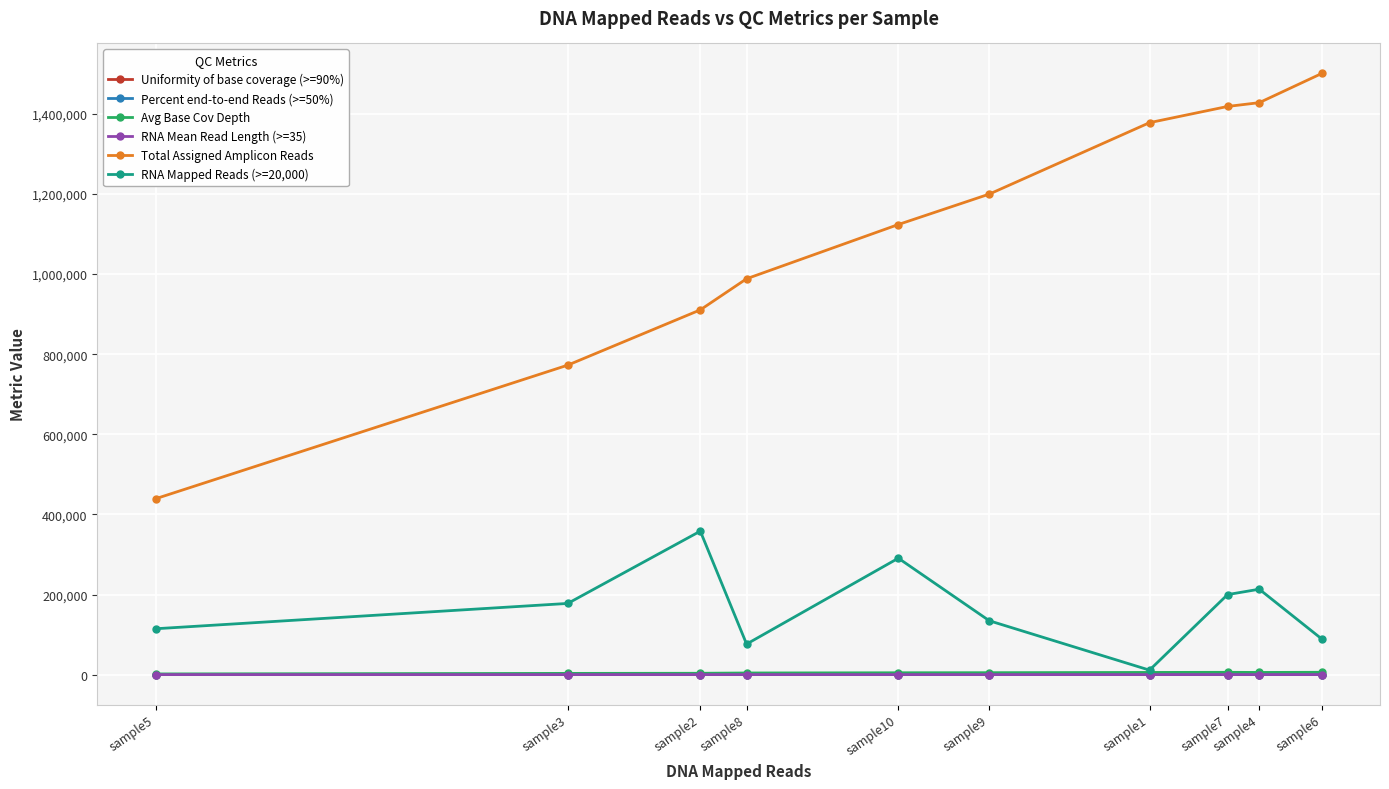

What is the greatest value displayed?

1500887.0